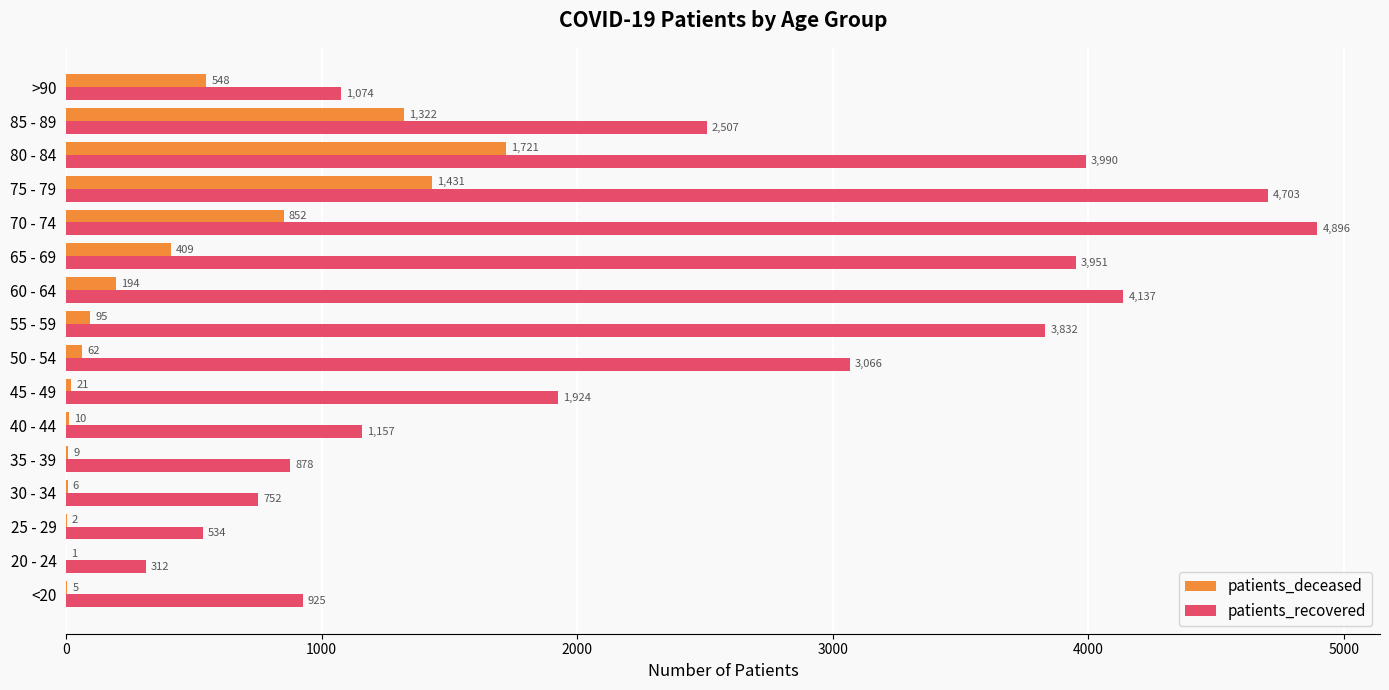

Is the value of patients_recovered at 55 - 59 greater than the value of patients_deceased at 45 - 49?

Yes